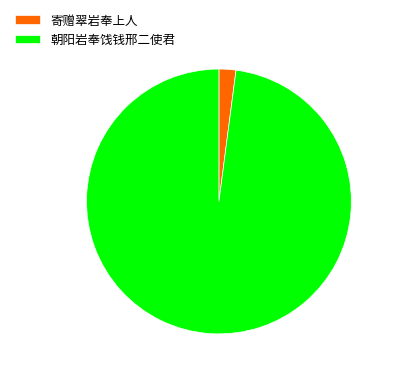

What is the ratio of the value at 朝阳岩奉饯钱邢二使君 to the value at 寄赠翠岩奉上人?

47.5